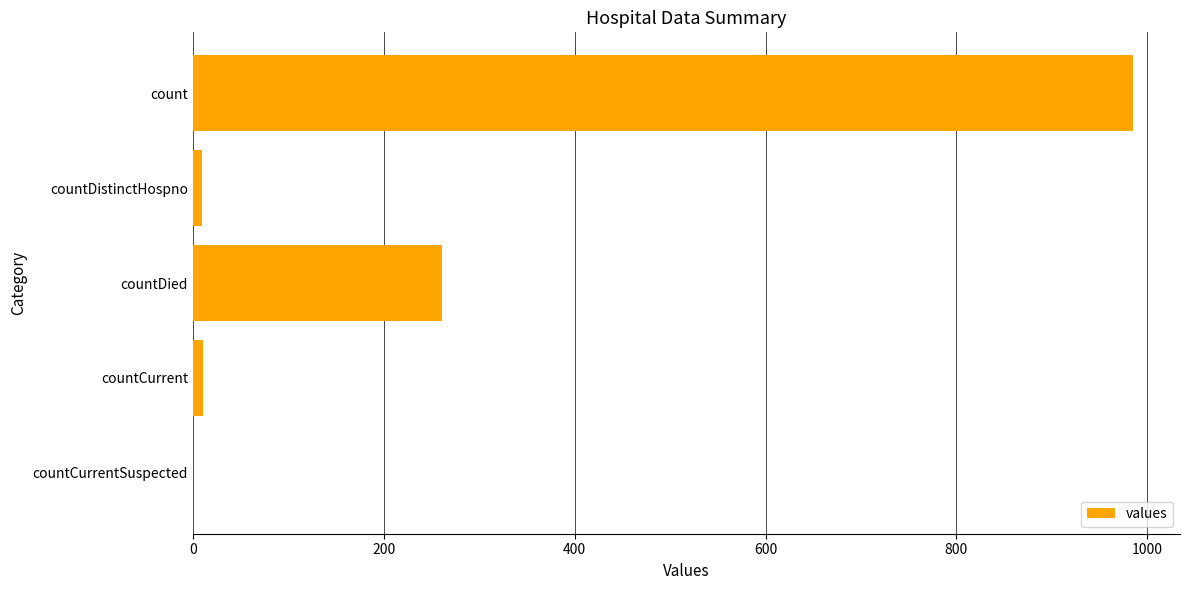

What value does the data have at countDied?

261